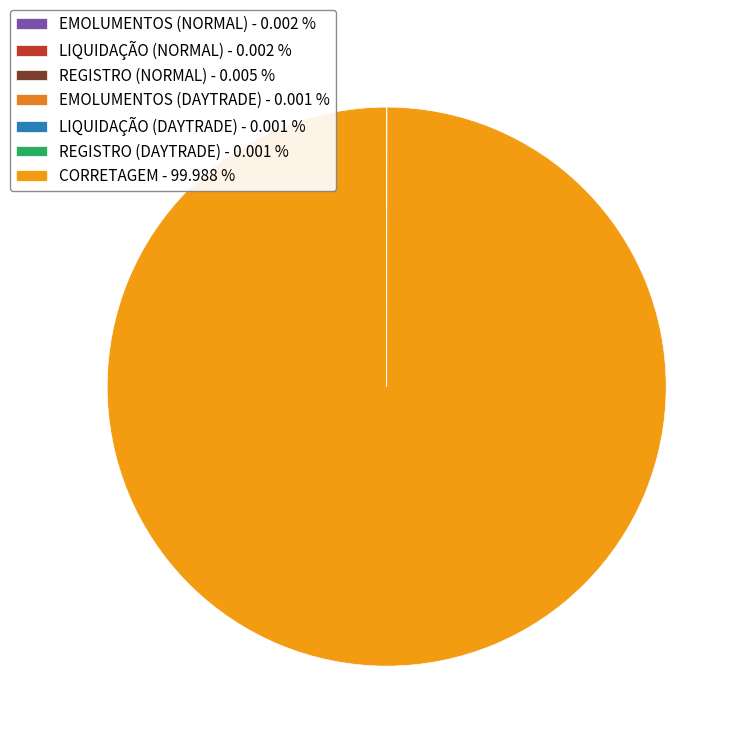

Is there any slice that represents more than half of the pie?

Yes